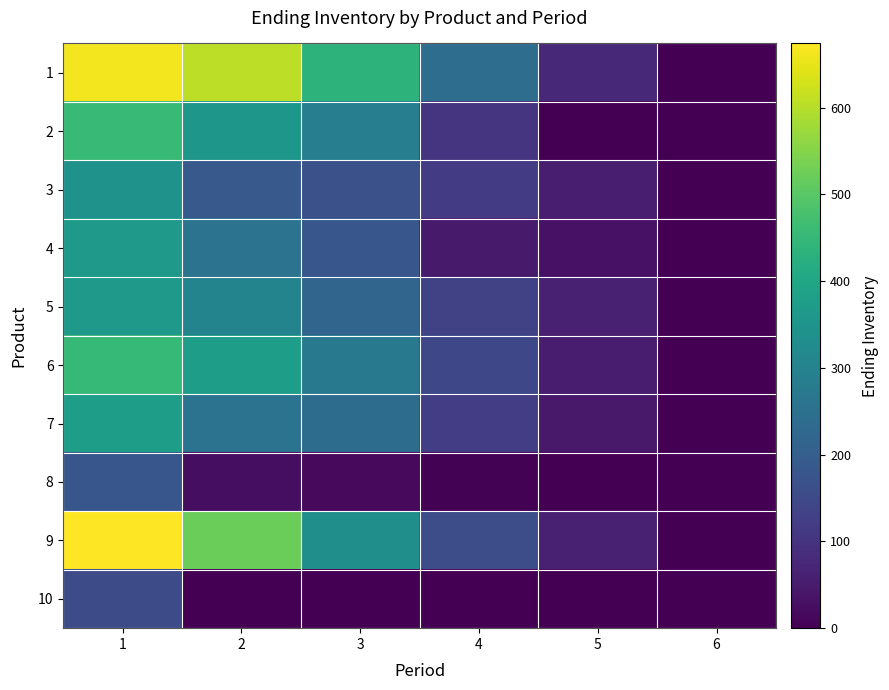

Which has a higher value, 2 or 4?

2